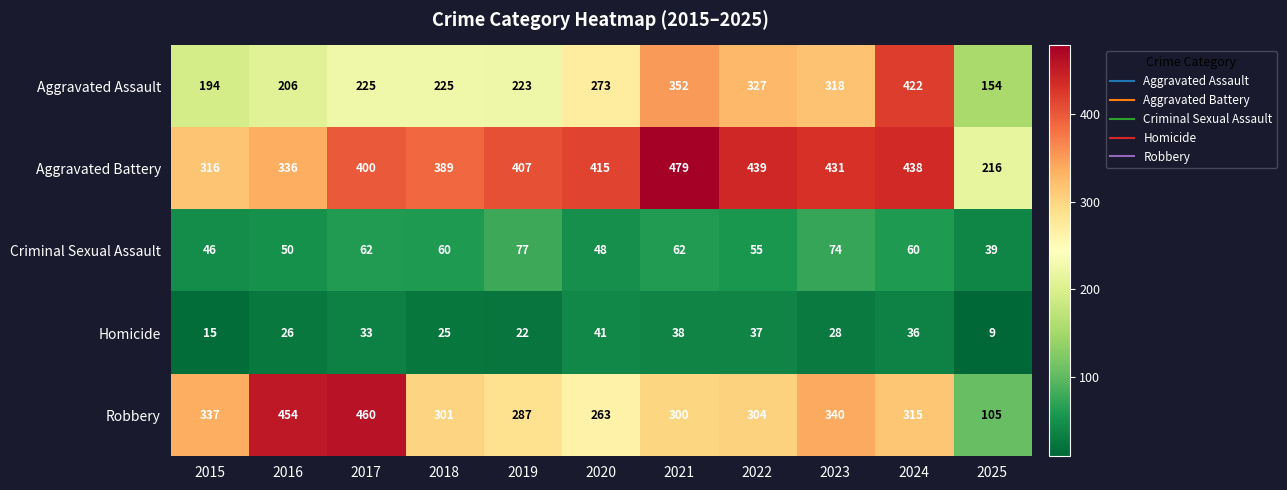

Is it true that Homicide equals 33 at 2017?

True